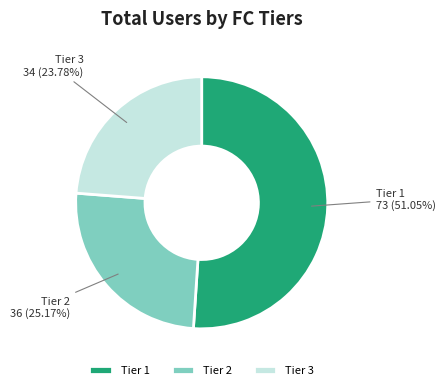

Which slice is the largest?

Tier 1